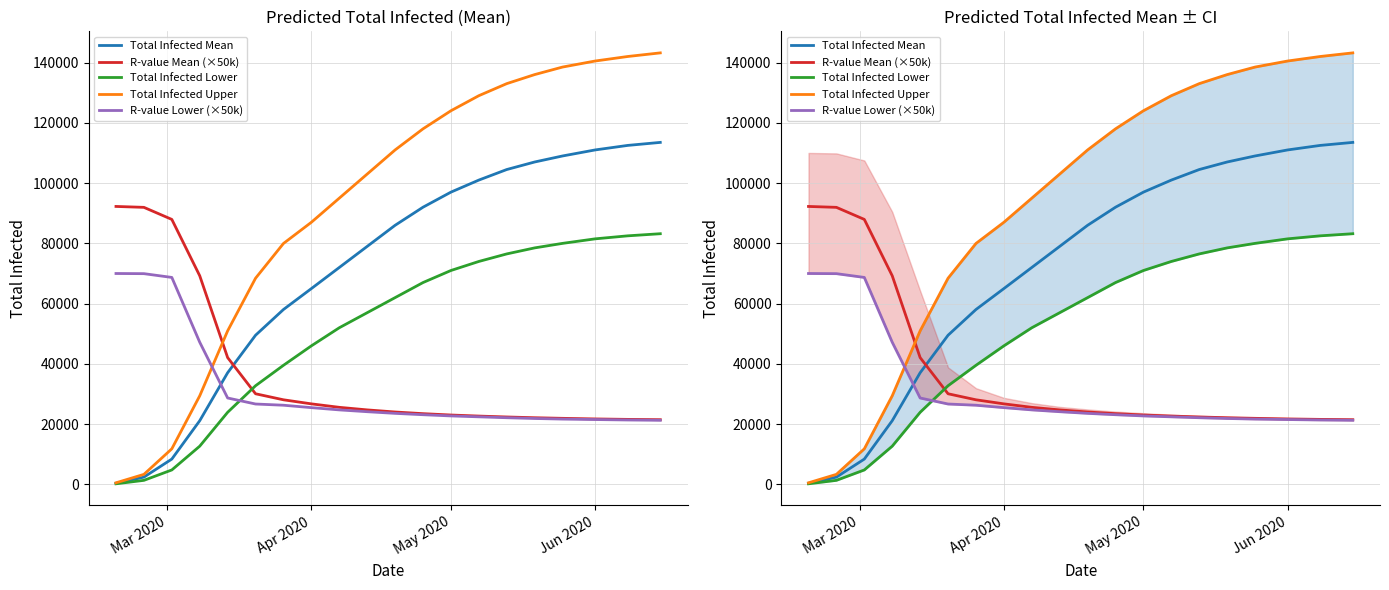

Is it true that Total Infected Mean equals 165964.3 at 14?

False